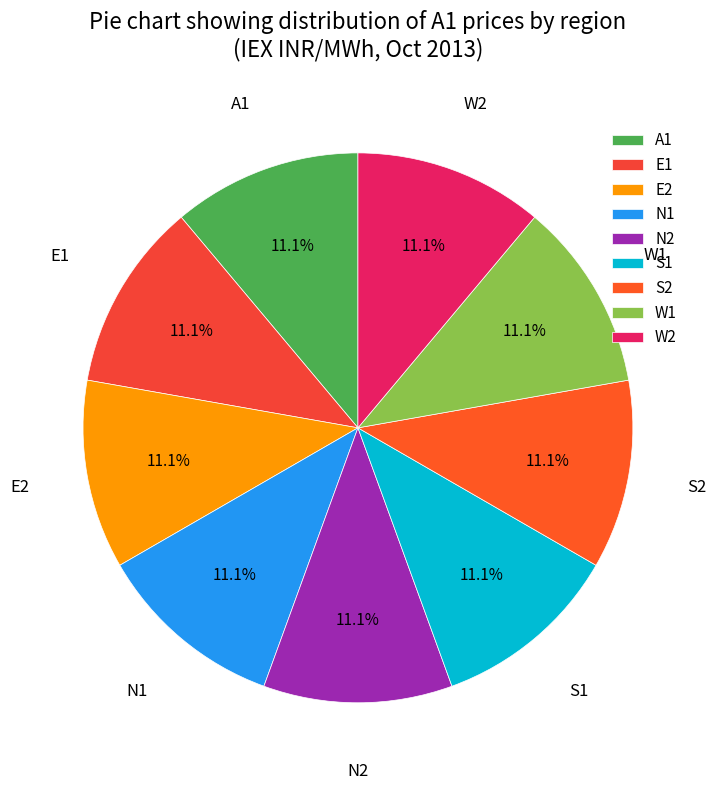

Is the sum of E2 and A1 greater than half?

No